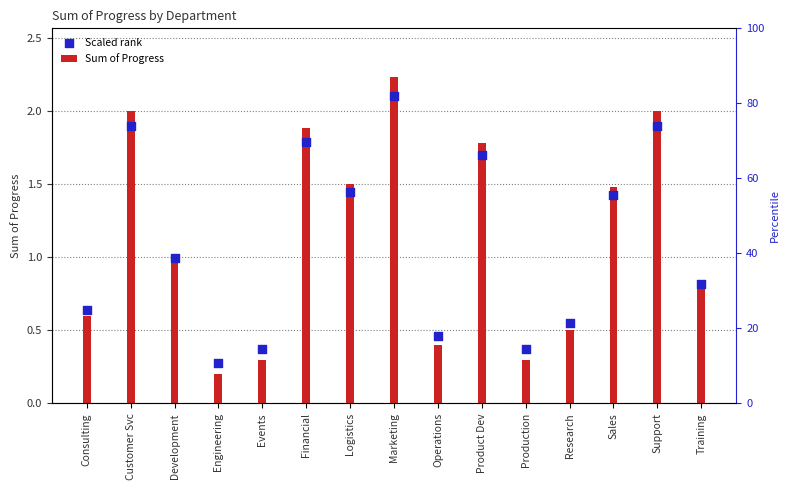

Is the value of Sum of Progress at Production greater than the value of Scaled rank at Sales?

No